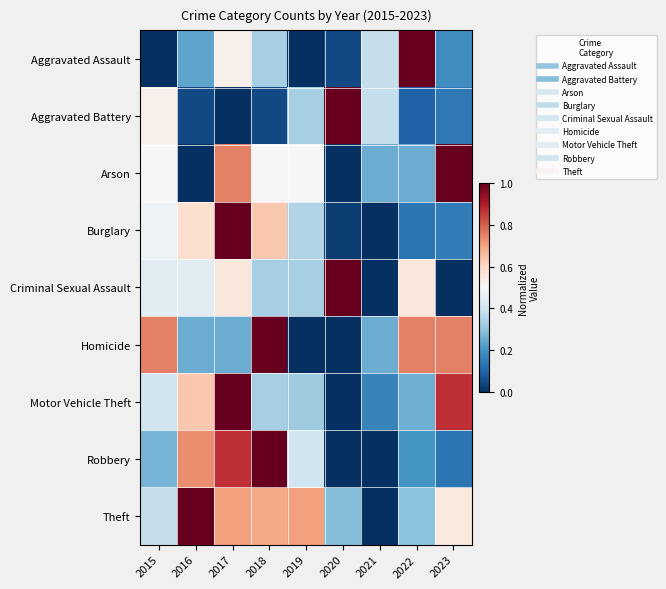

What is the total value across all series at 2023?

3.8